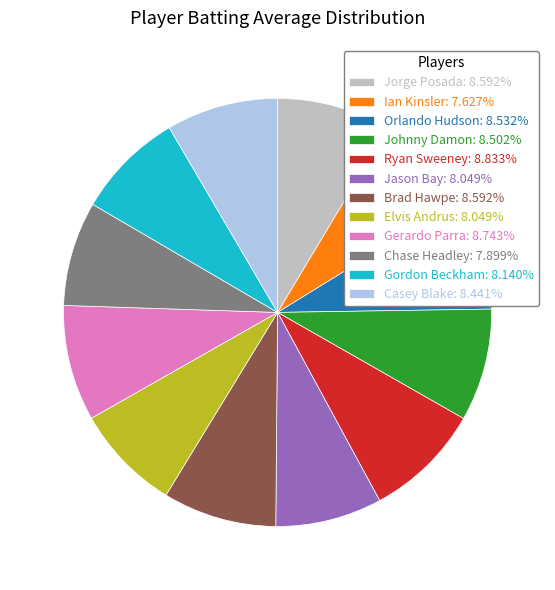

Does Chase Headley: 7.899% represent more than half of the total?

No